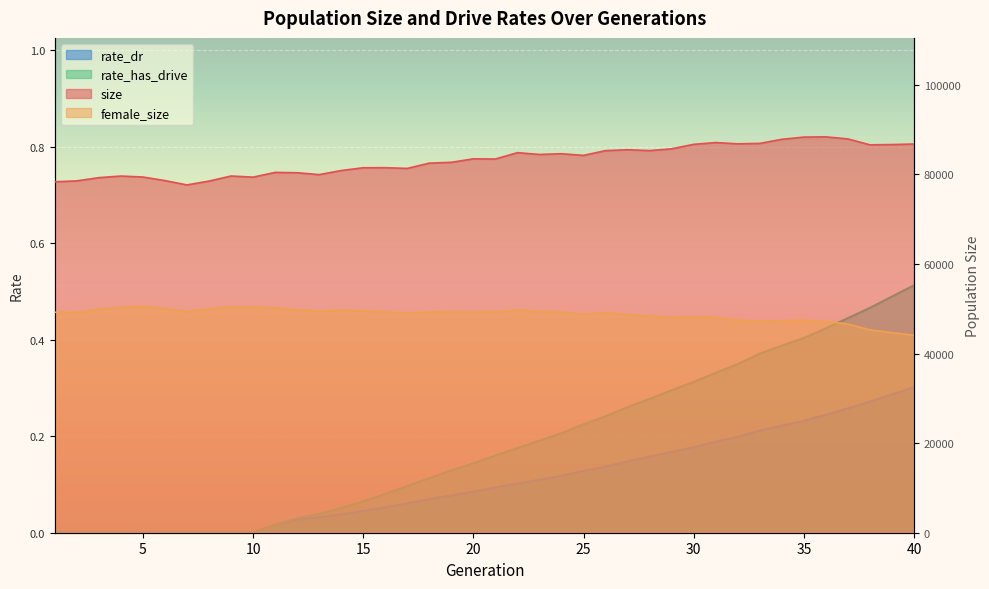

What is the average value of the size series?

83173.8